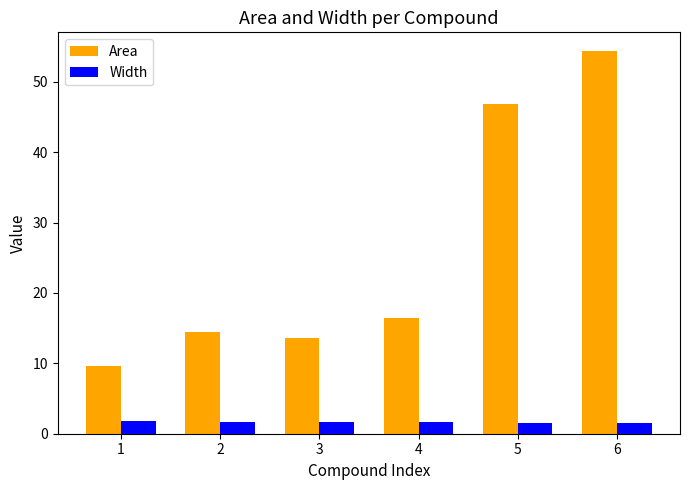

At 1, list the series in order from largest to smallest.

Area, Width